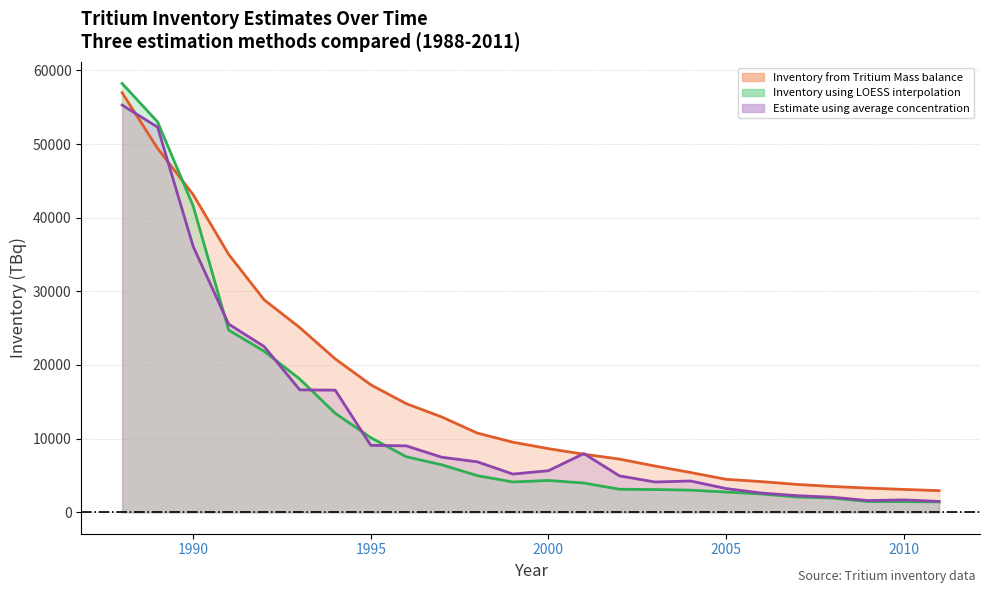

At which label does Inventory from Tritium Mass balance reach its minimum?

2011